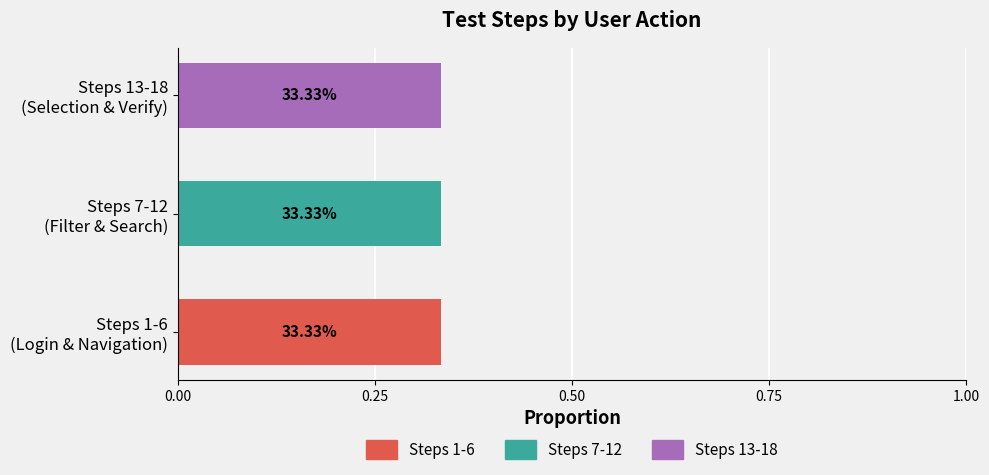

How many series are shown in this chart?

3